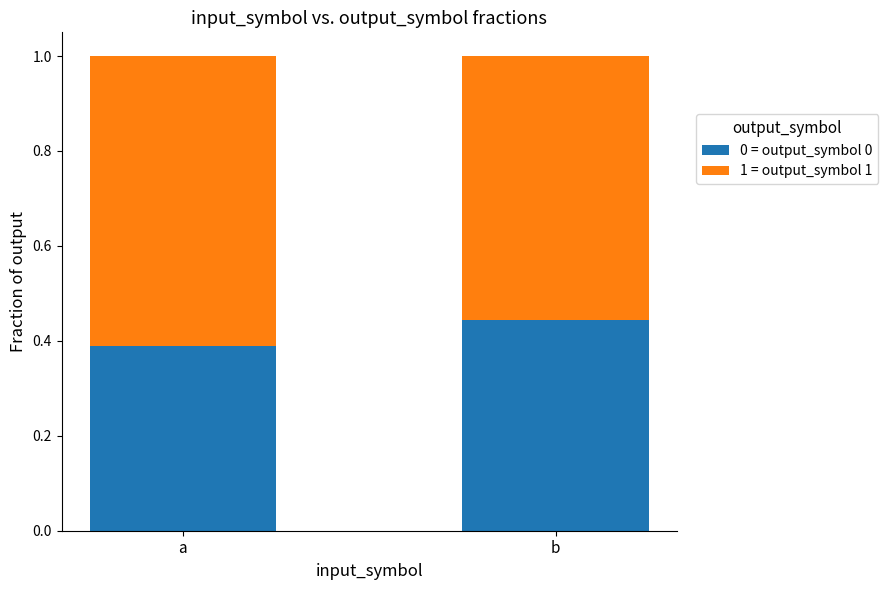

What are all the series names shown in the legend?

0 = output_symbol 0, 1 = output_symbol 1